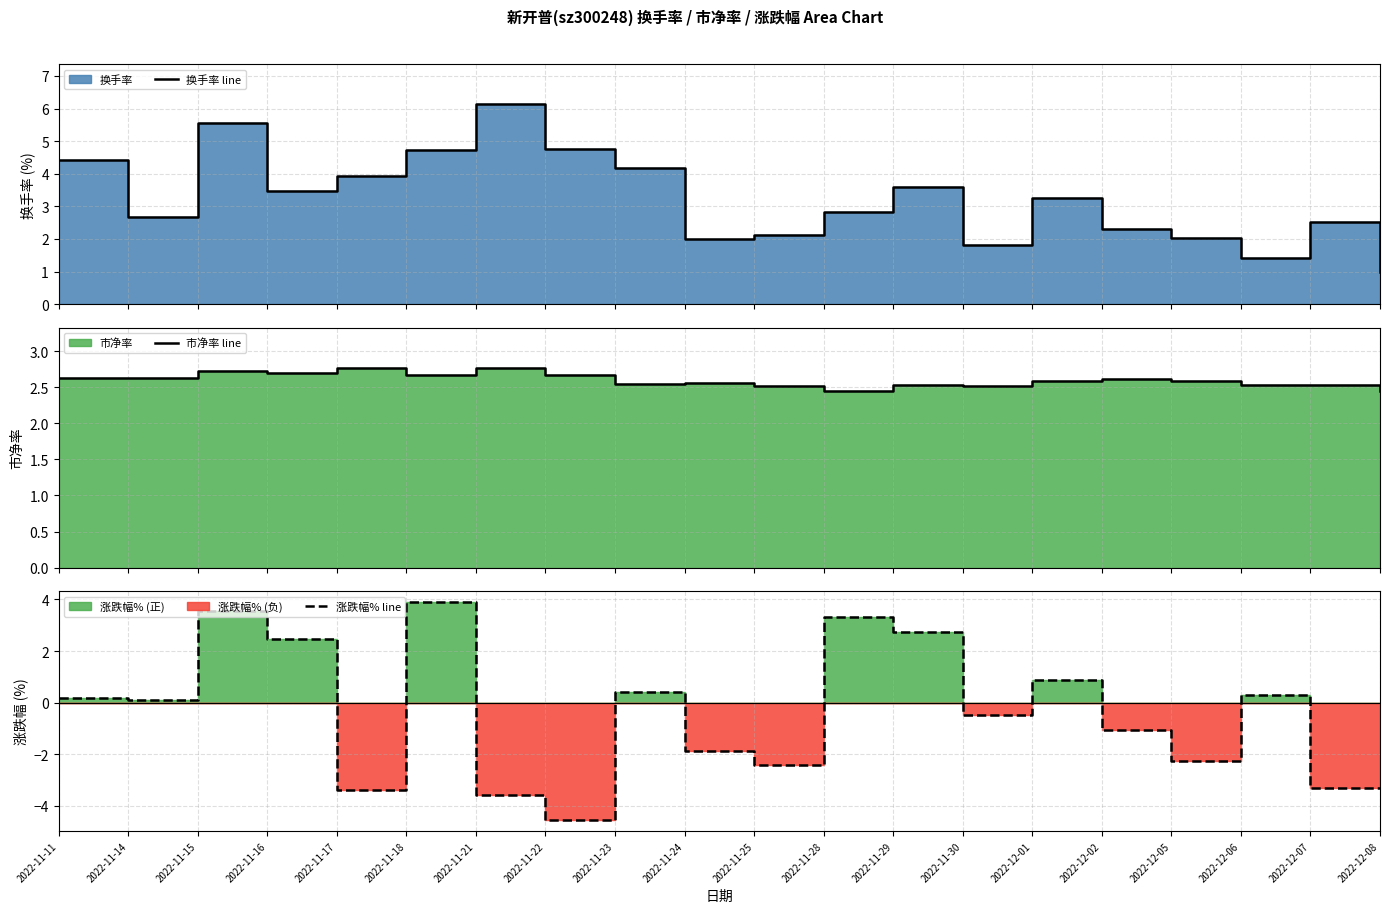

At which category does 市净率 line reach its first local valley?

2022-11-16